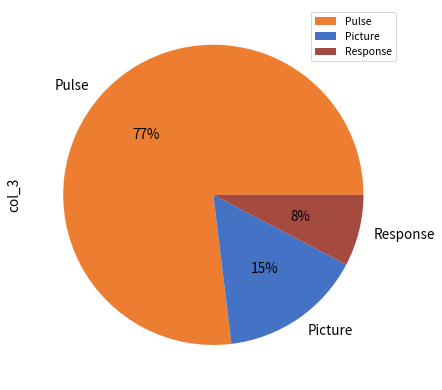

To the nearest percent, what is the combined percentage of Response and Pulse?

85%